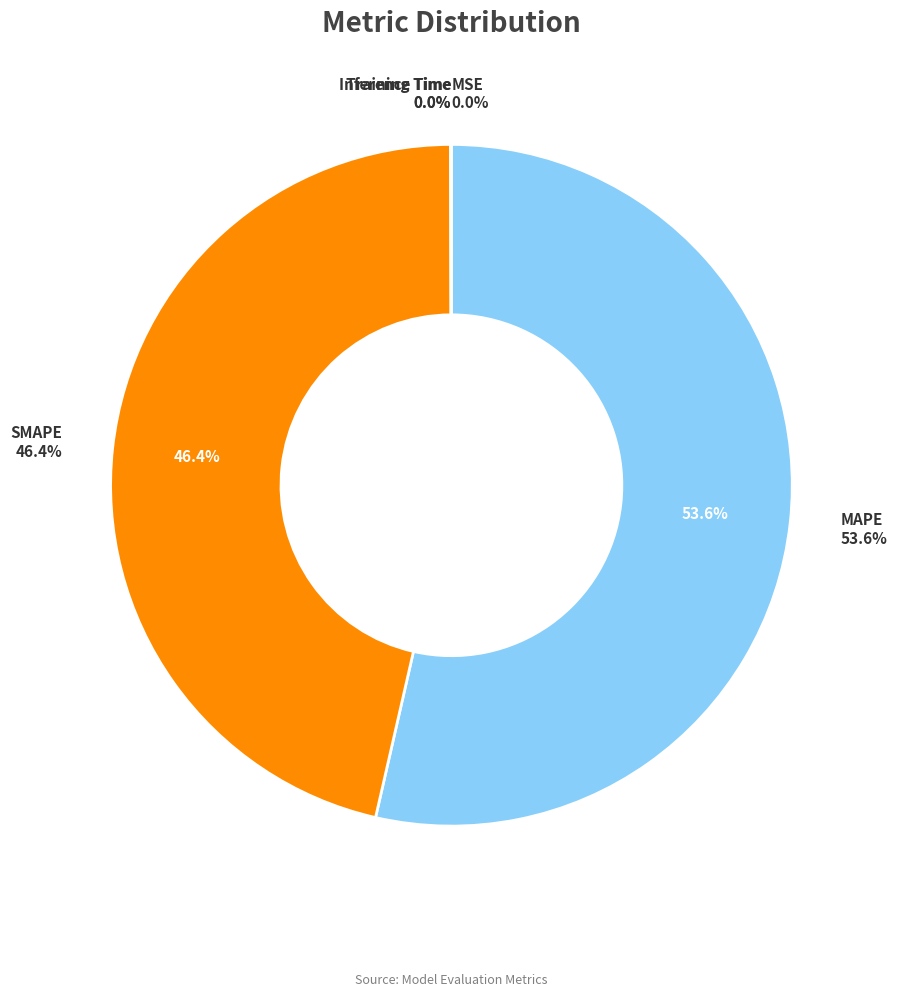

True or false: Inference Time accounts for 1% of the total.

False